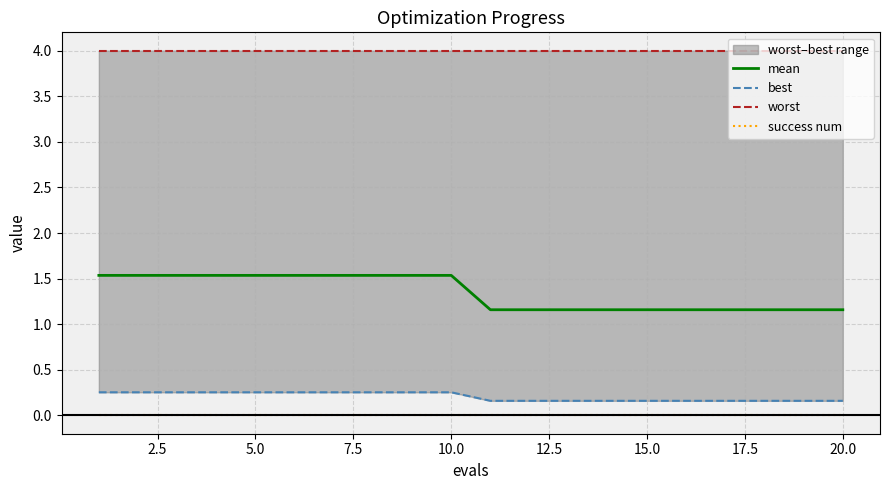

What is the sum of all mean values?

26.9